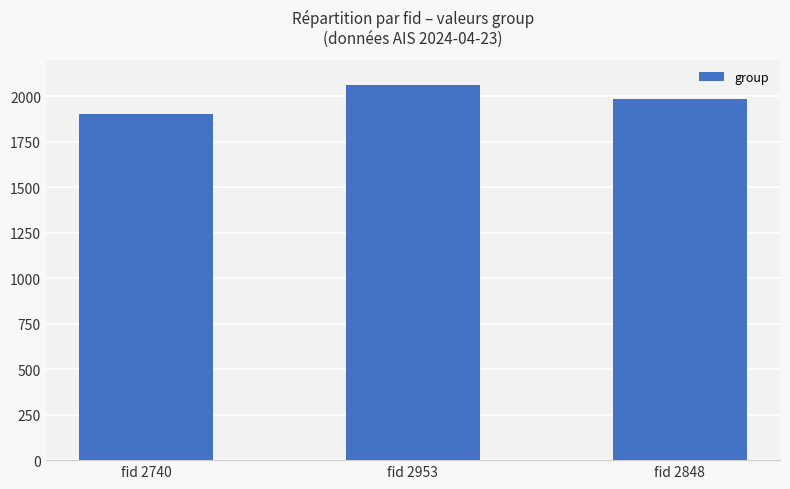

Reading left to right, extract all data points from this chart.

fid 2740=1901	fid 2953=2063	fid 2848=1985